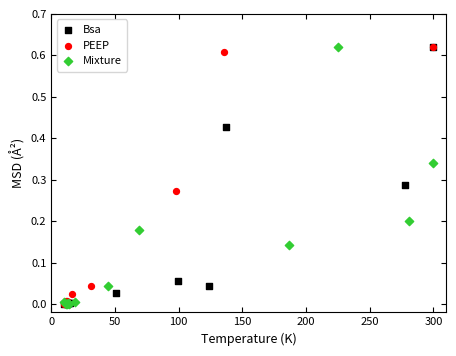

What are all the series names shown in the legend?

Bsa, PEEP, Mixture